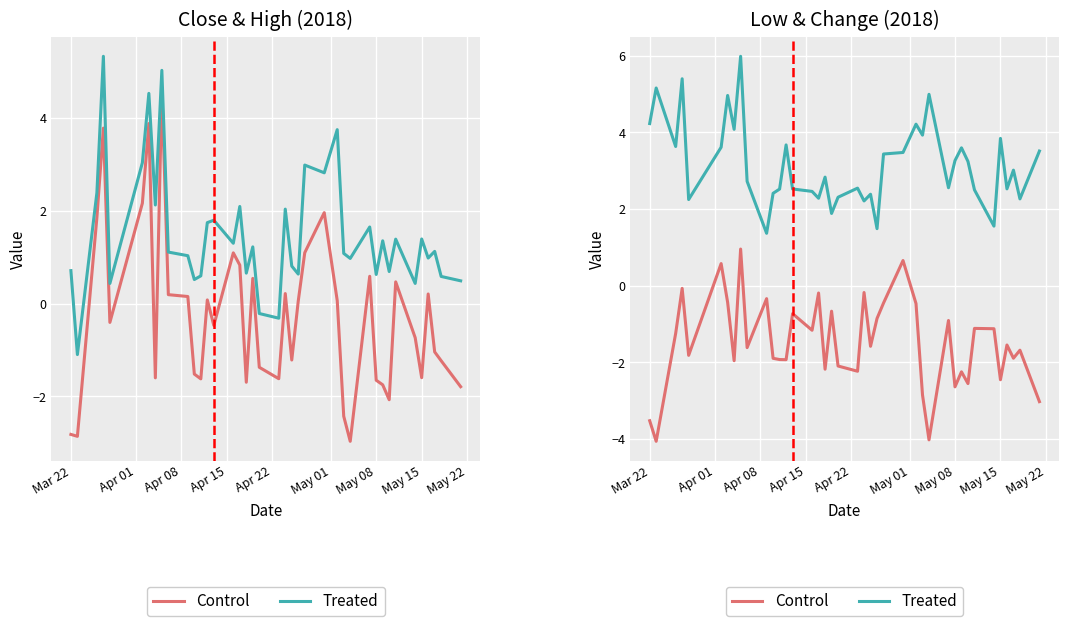

The value of Control at May 15 is -0.9. True or false?

False